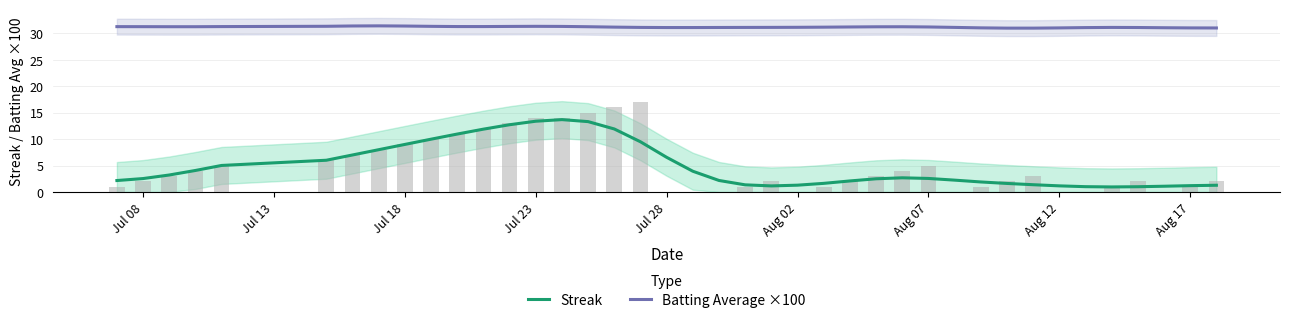

What is the average value of the Streak series?

4.9